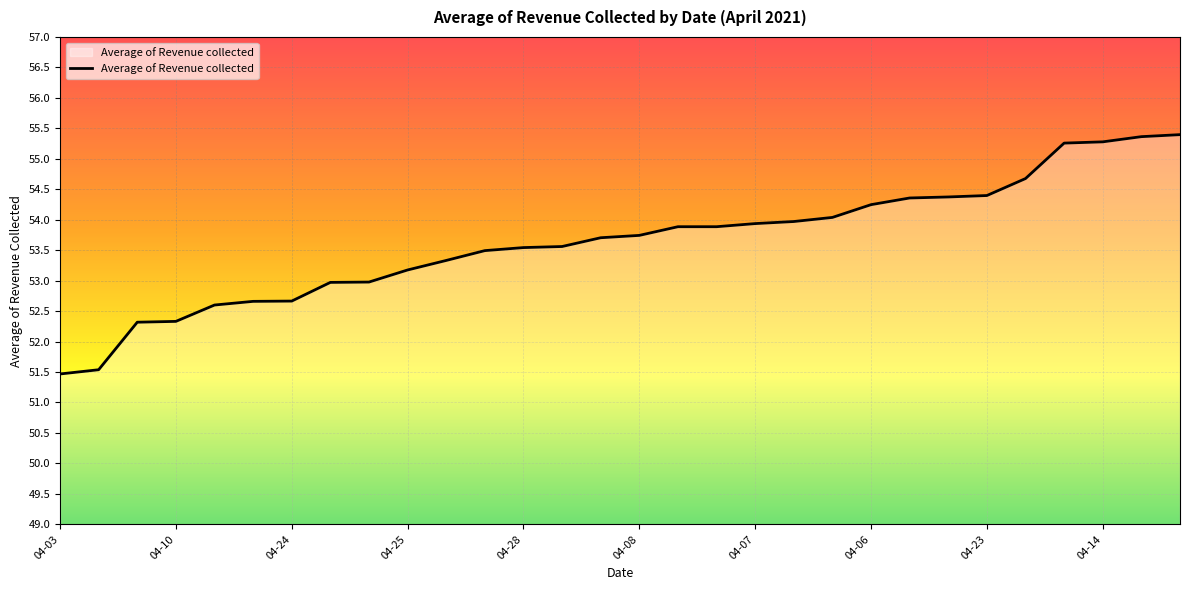

What is the maximum value shown in the chart?

55.4